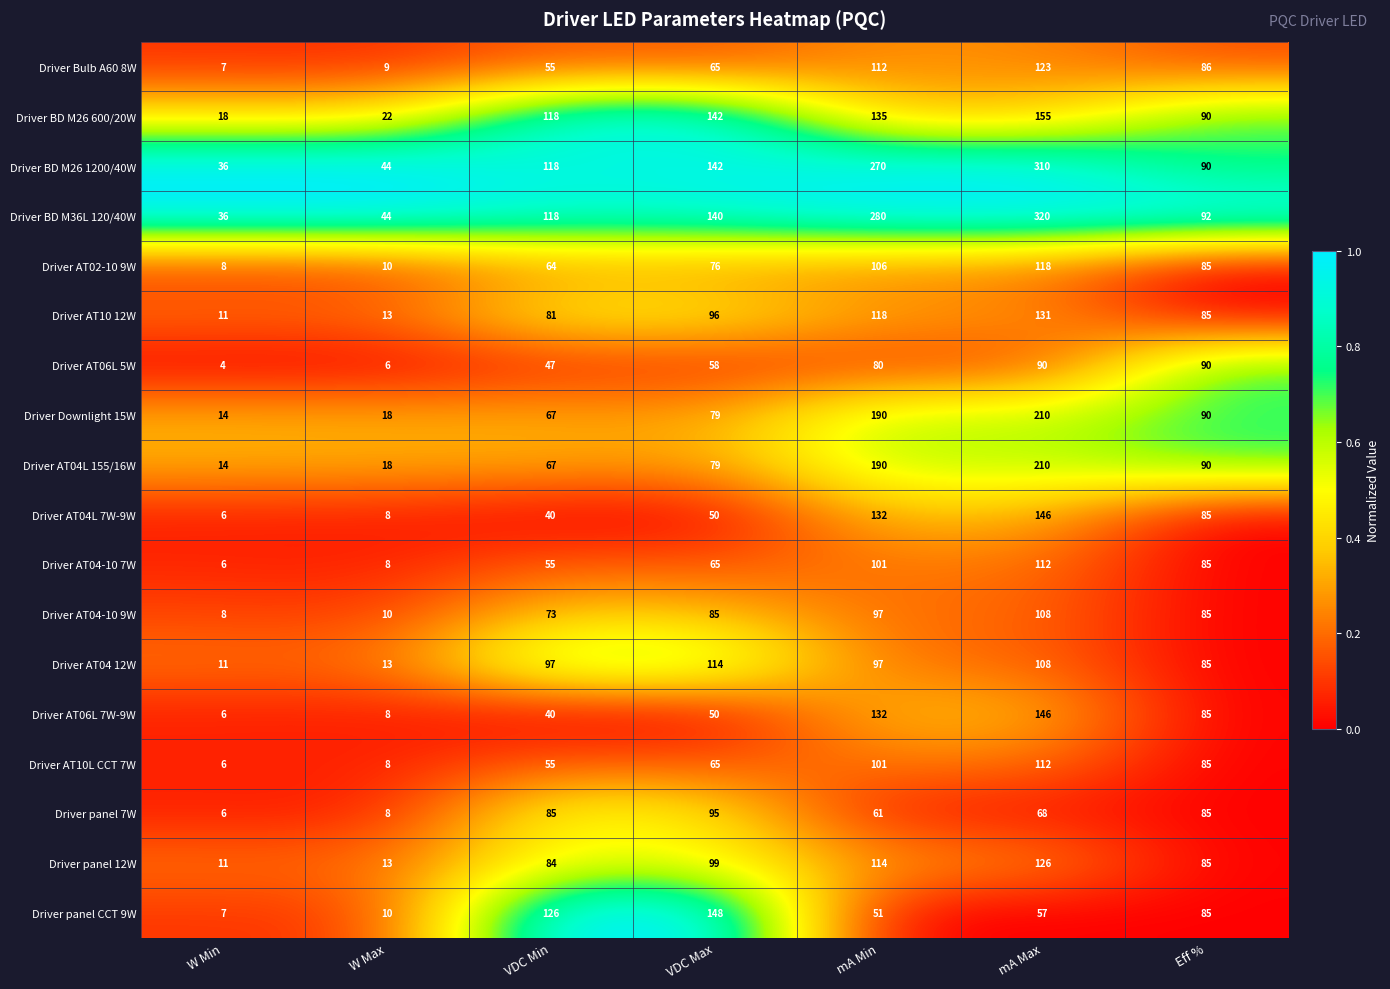

List the labels in order of Driver AT04L 7W-9W value, largest first.

mA Max, mA Min, Eff %, VDC Max, VDC Min, W Max, W Min